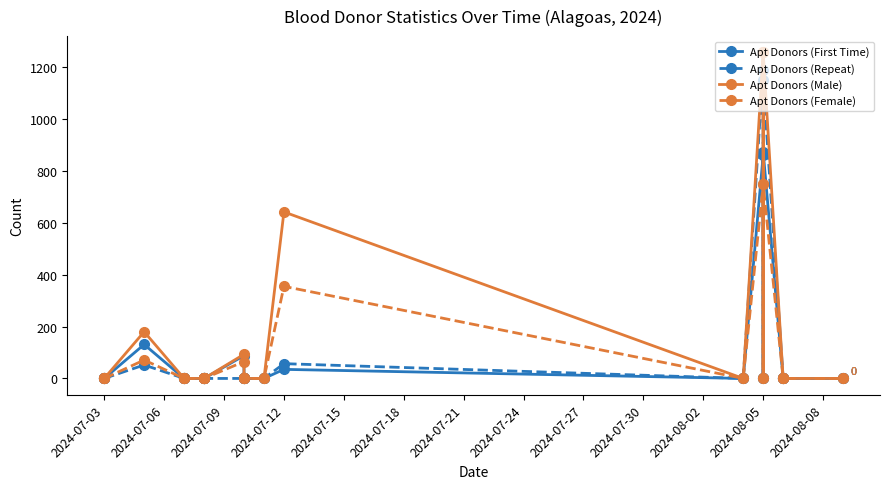

Between 2024-07-12 and 2024-07-27, which series saw the biggest shift?

Apt Donors (Male)